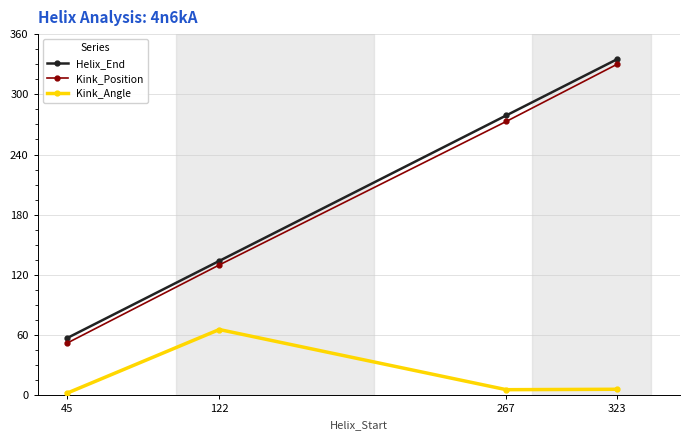

Where is Kink_Position nearest to the value 191?

122